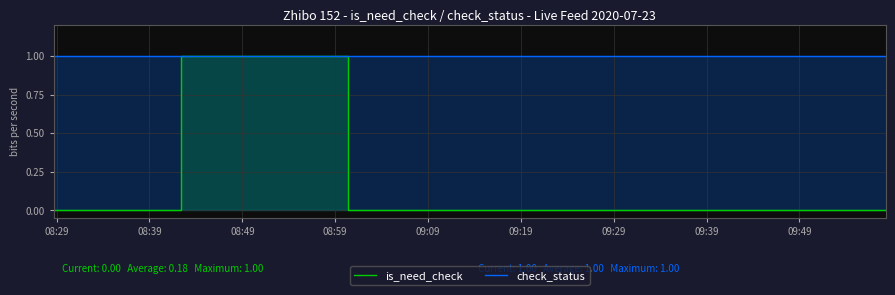

What is the total value across all series at 09:09?

1